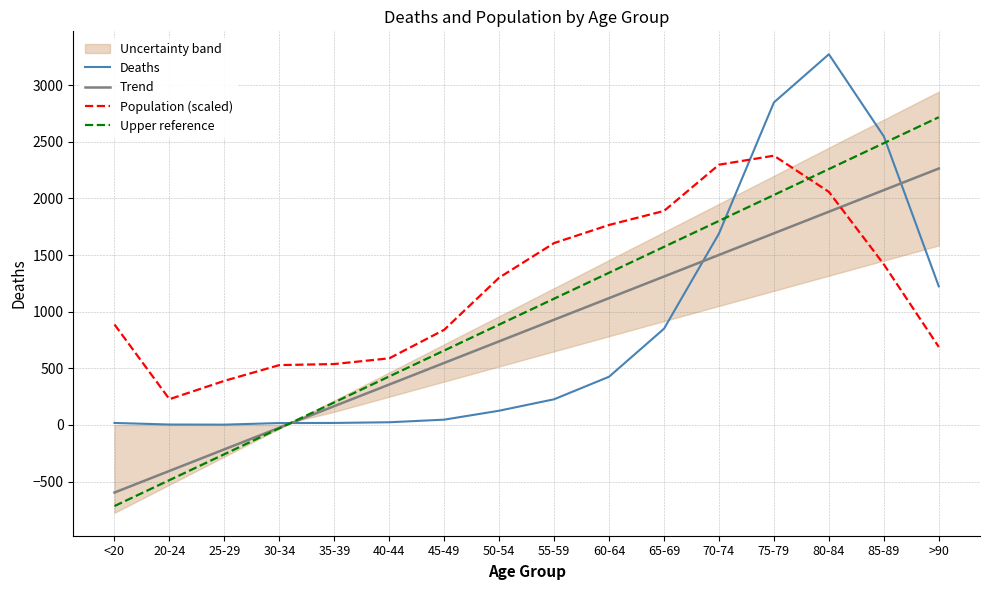

Is the value of Population (scaled) at 30-34 greater than the value of Trend at 30-34?

Yes